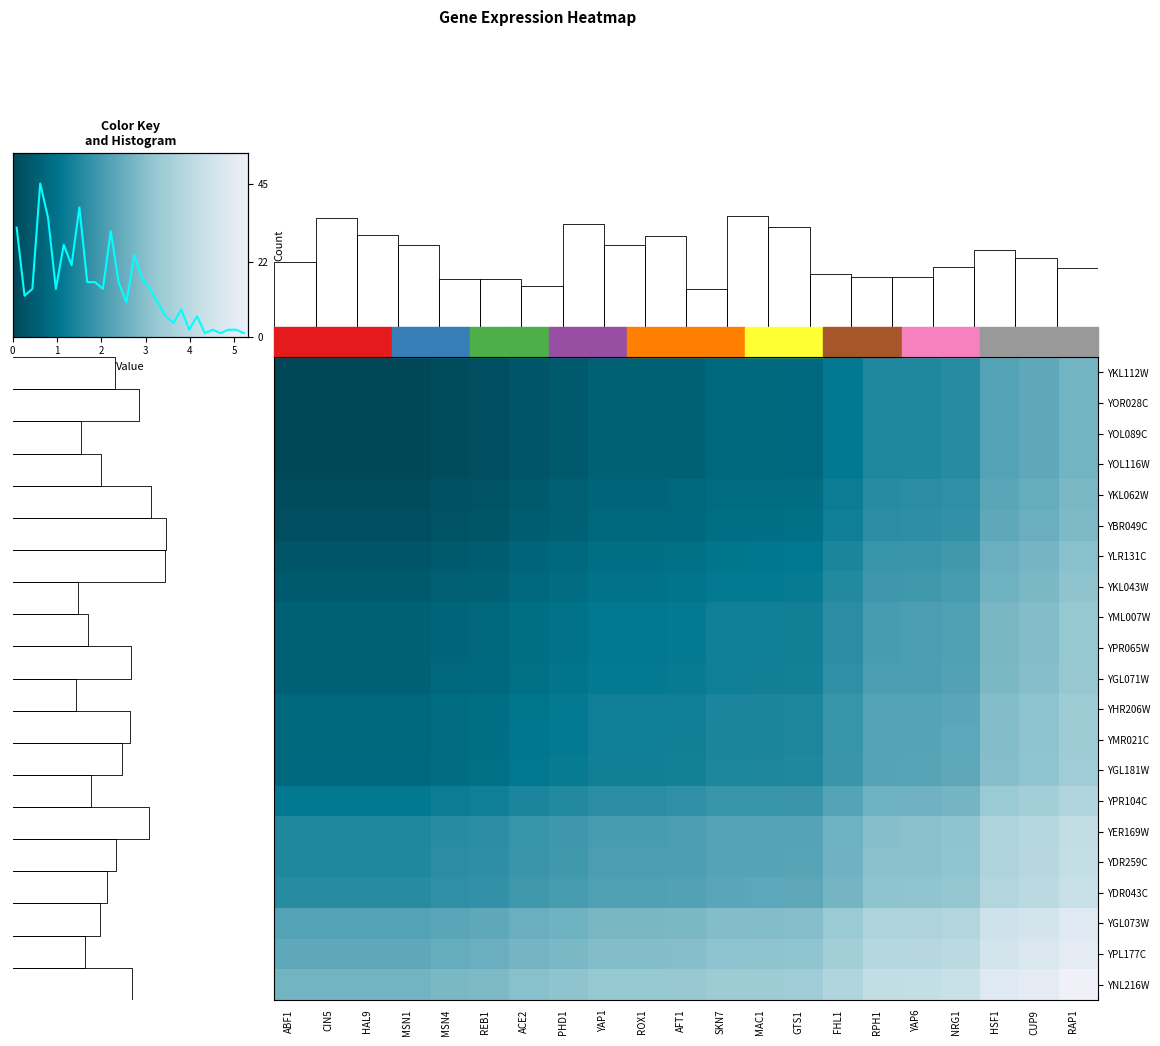

Is the value of YDR043C at GTS1 greater than the value of YPR104C at MAC1?

Yes